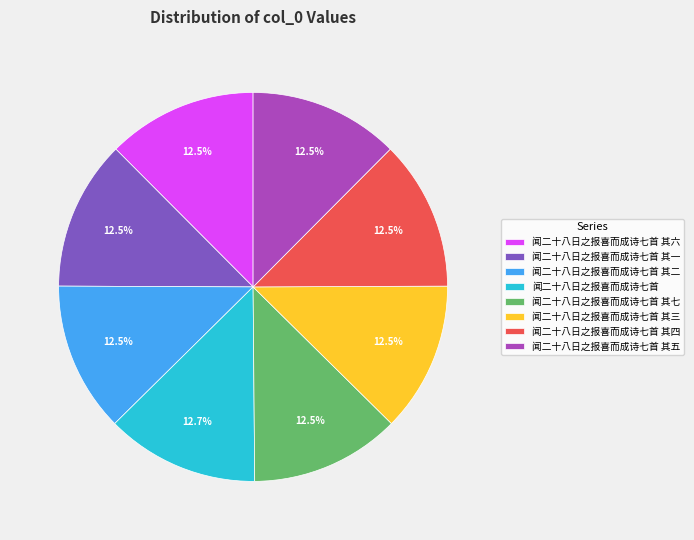

Approximately how many times larger is the value at 闻二十八日之报喜而成诗七首 其二 compared to 闻二十八日之报喜而成诗七首 其三?

1.0